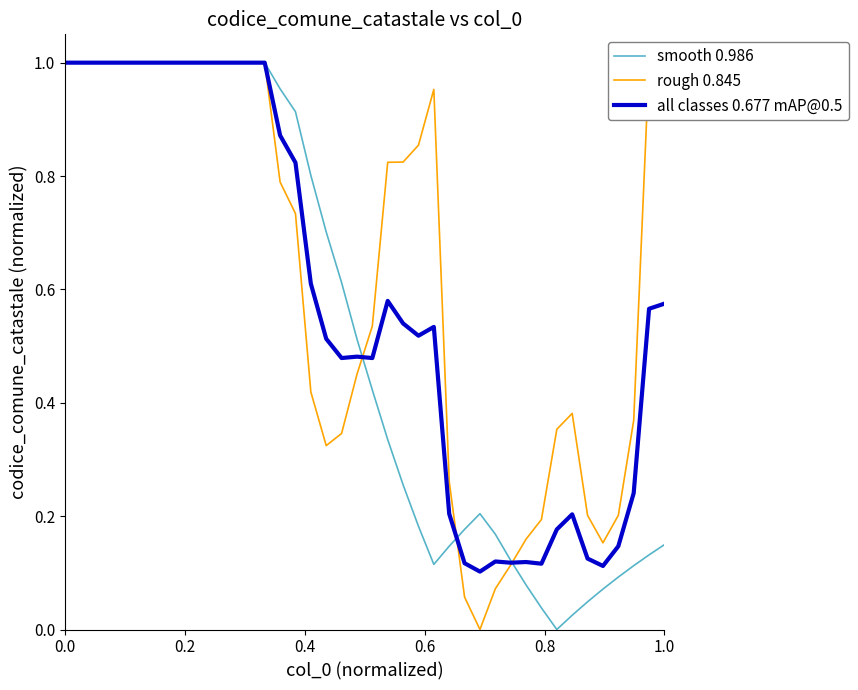

Rank the series by their maximum value, from highest to lowest.

smooth 0.986, rough 0.845, all classes 0.677 mAP@0.5